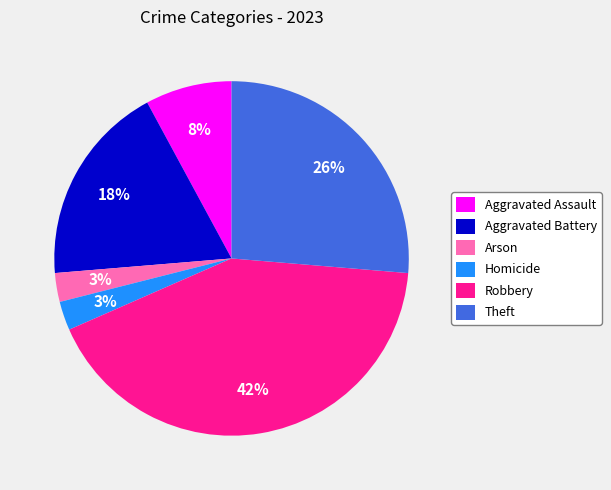

To the nearest percent, what is the difference between the largest and smallest slice percentages?

39%